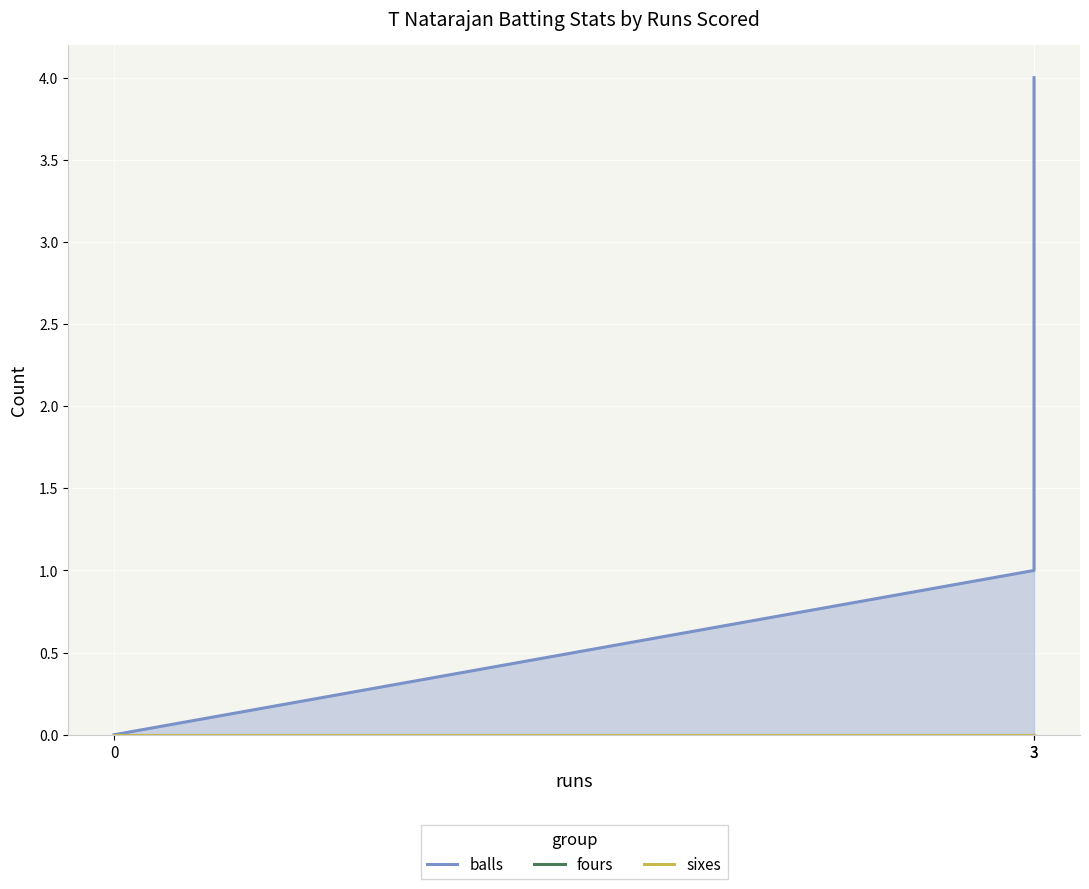

At how many categories does at least one series exceed 1?

1